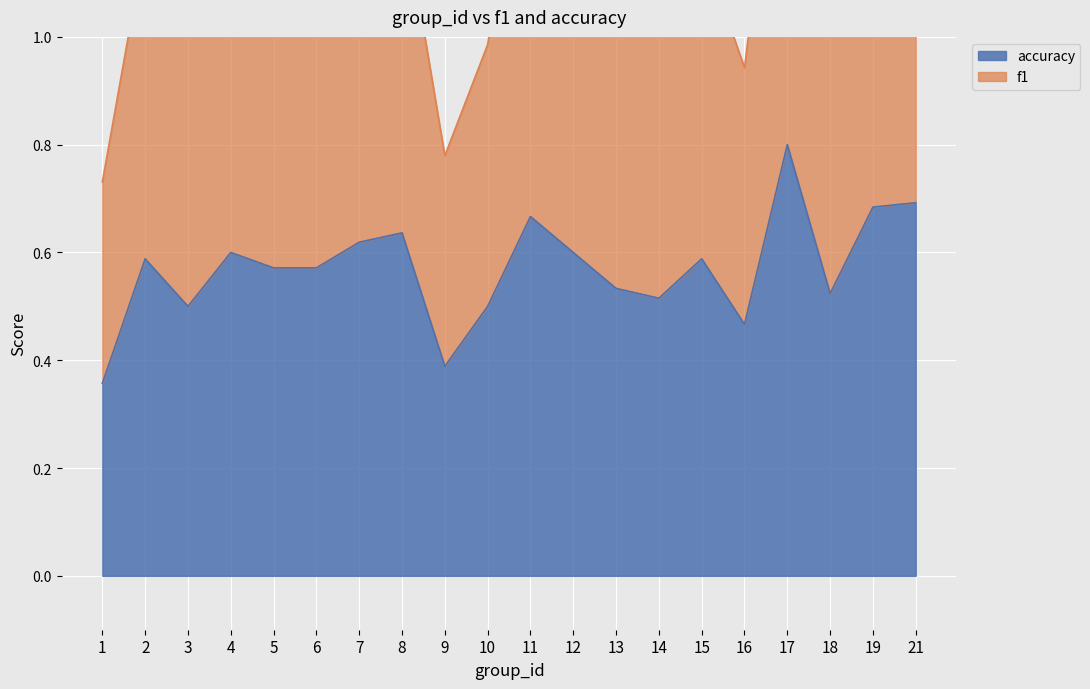

Reading left to right, transcribe all the data shown in this chart.

f1: 1=0.7	2=1.2	3=1.0	4=1.2	5=1.2	6=1.1	7=1.2	8=1.3	9=0.8	10=1.0	11=1.5	12=1.2	13=1.1	14=1.0	15=1.2	16=0.9	17=1.6	18=1.0	19=1.4	21=1.4
accuracy: 1=0.4	2=0.6	3=0.5	4=0.6	5=0.6	6=0.6	7=0.6	8=0.6	9=0.4	10=0.5	11=0.7	12=0.6	13=0.5	14=0.5	15=0.6	16=0.5	17=0.8	18=0.5	19=0.7	21=0.7